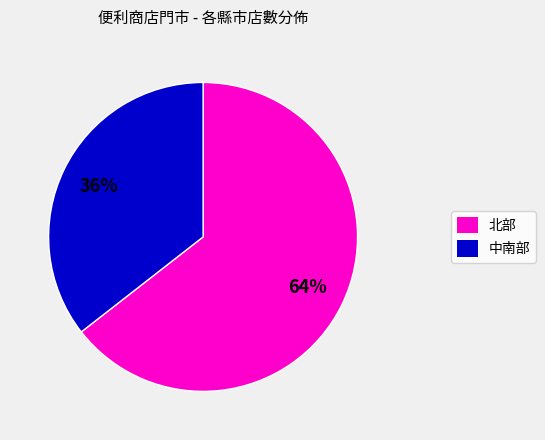

Is there a majority slice in this chart?

Yes